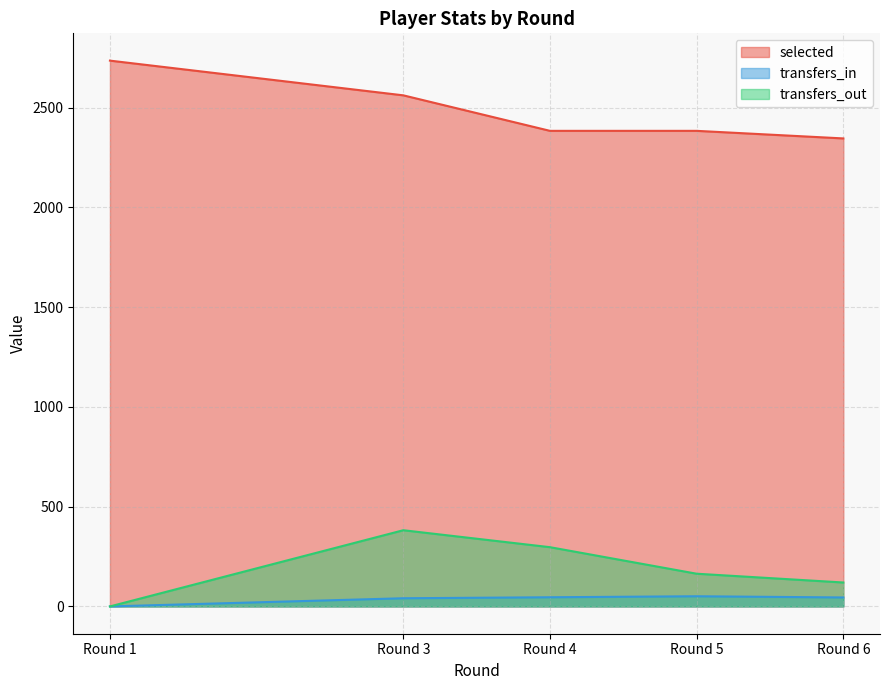

How many lines are shown in the chart?

3